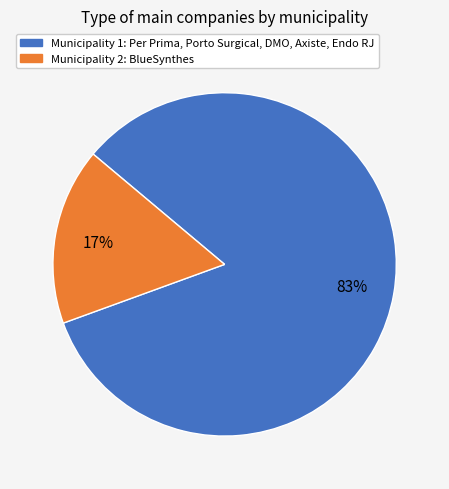

How many segments does this pie chart have?

2